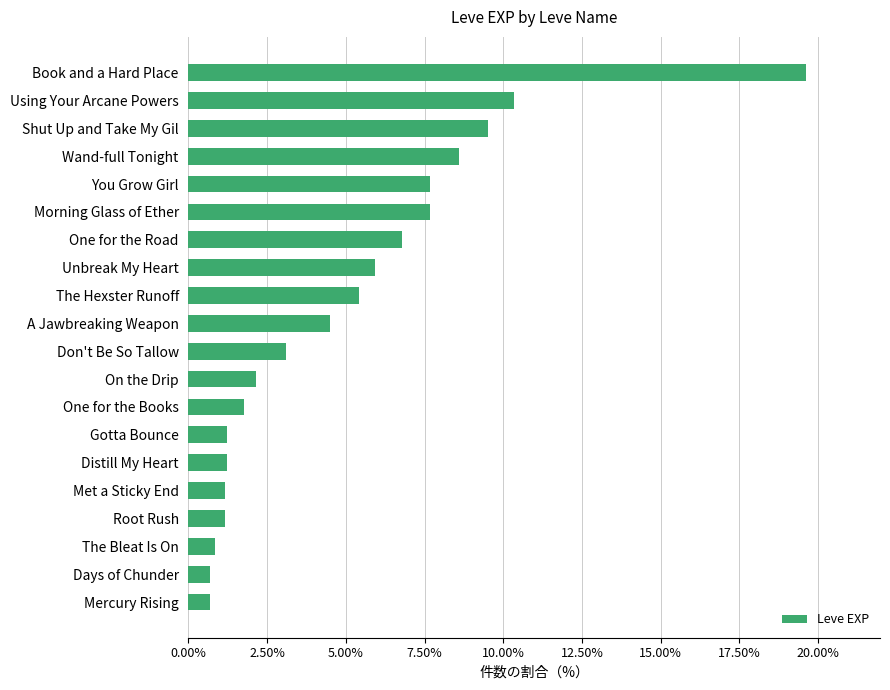

Are the bars horizontal?

Yes